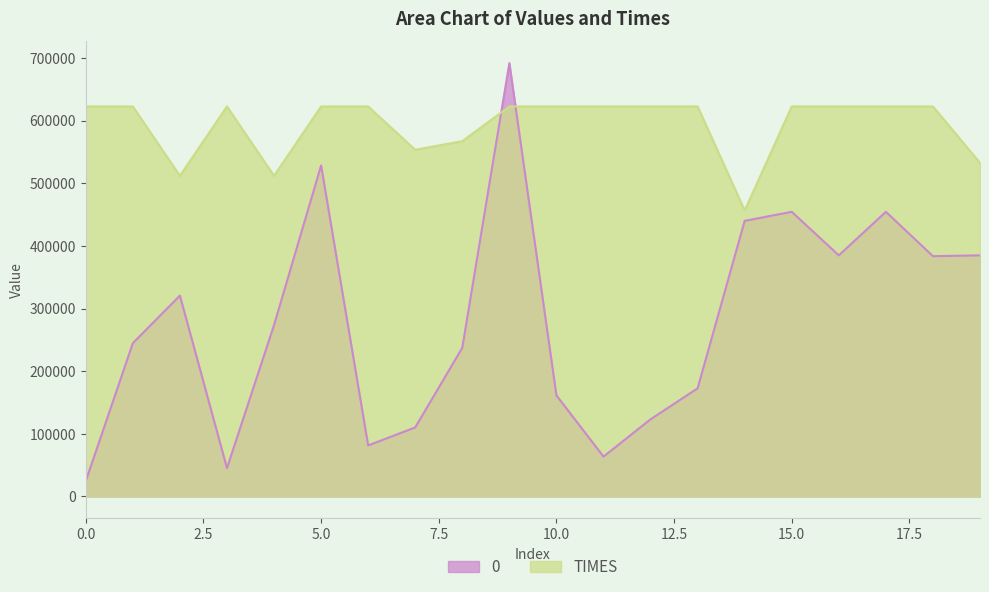

At which label is 0 closest to 358178?

18